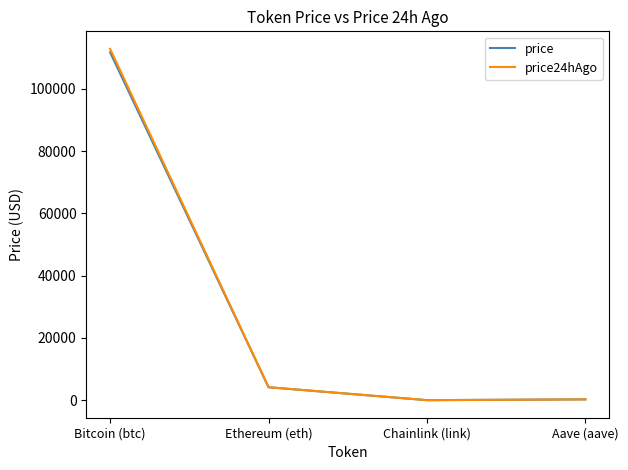

Which series changed the most between Ethereum (eth) and Aave (aave)?

price24hAgo